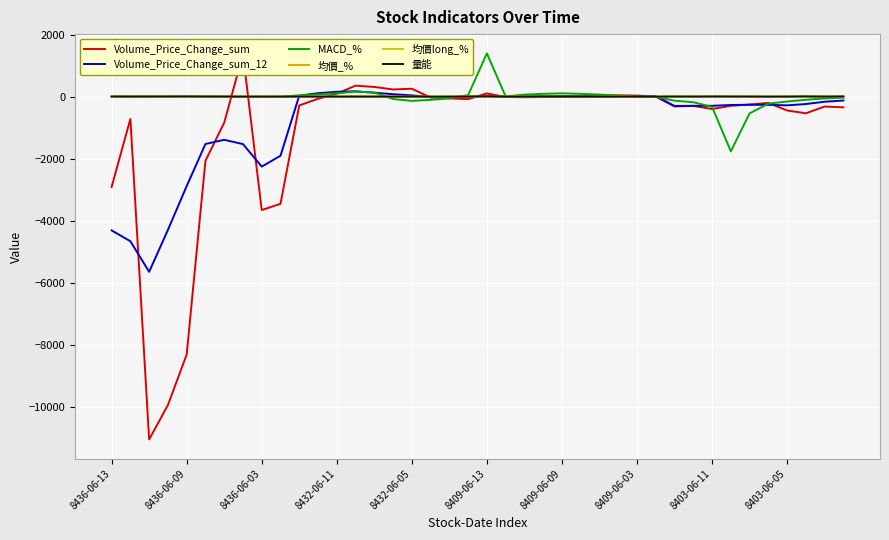

At which category is the sum across all series the highest?

8409-06-13